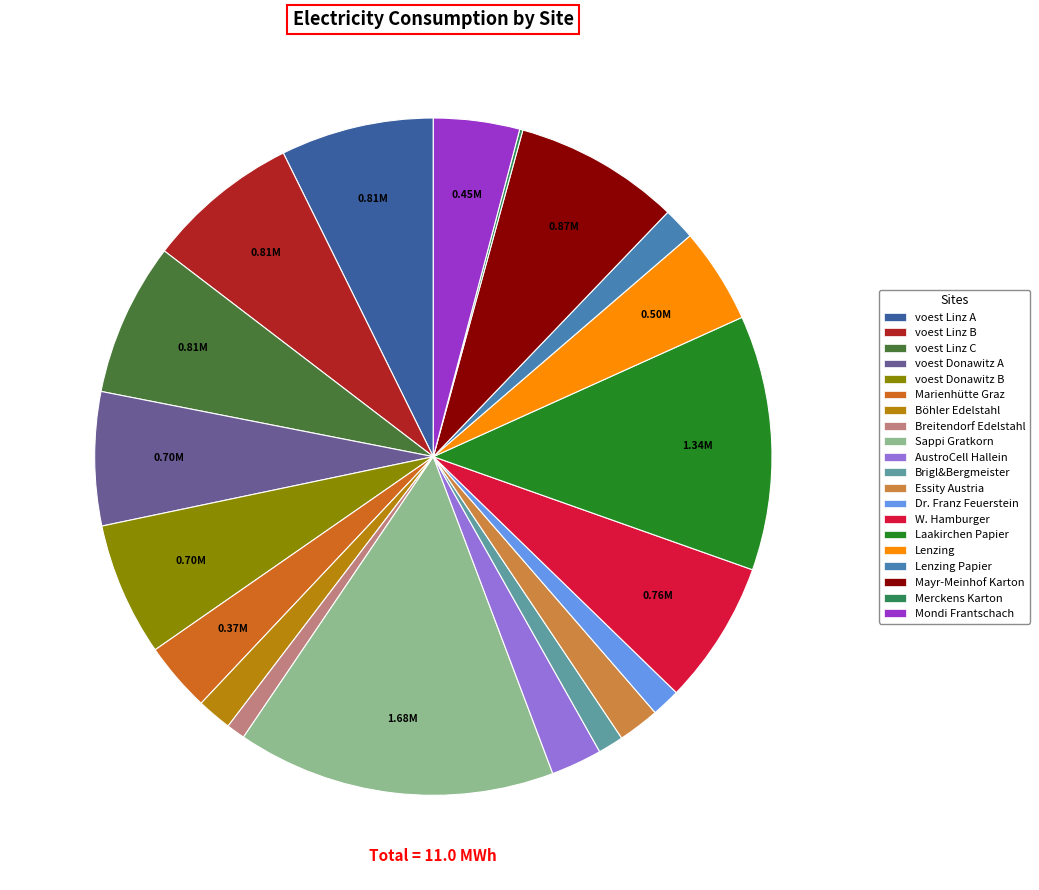

What is the ratio of the value at Sappi Gratkorn to the value at voest Donawitz A?

2.4